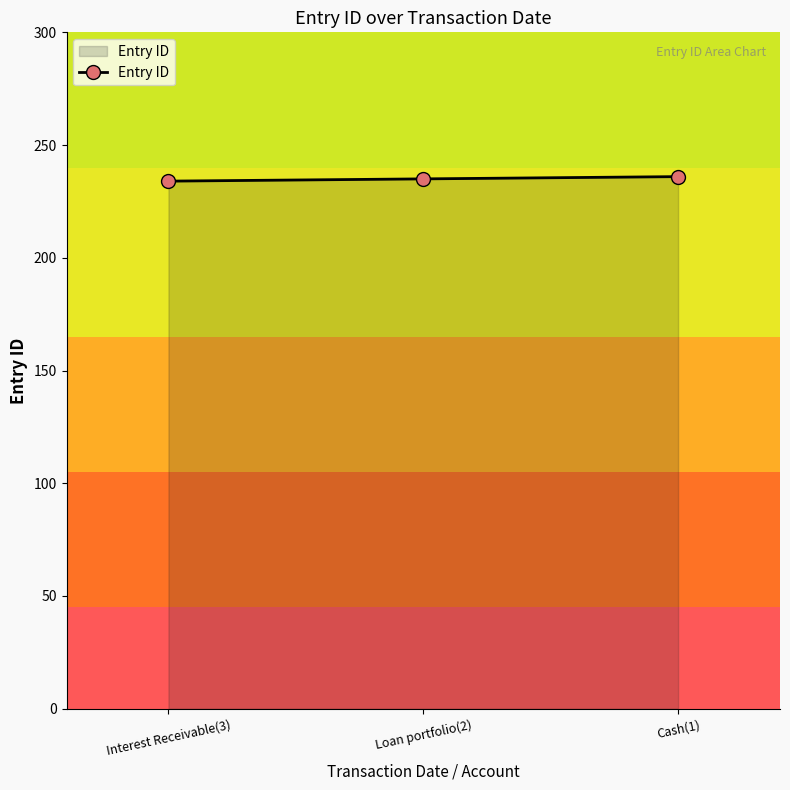

What is the difference between the maximum and second lowest values?

1